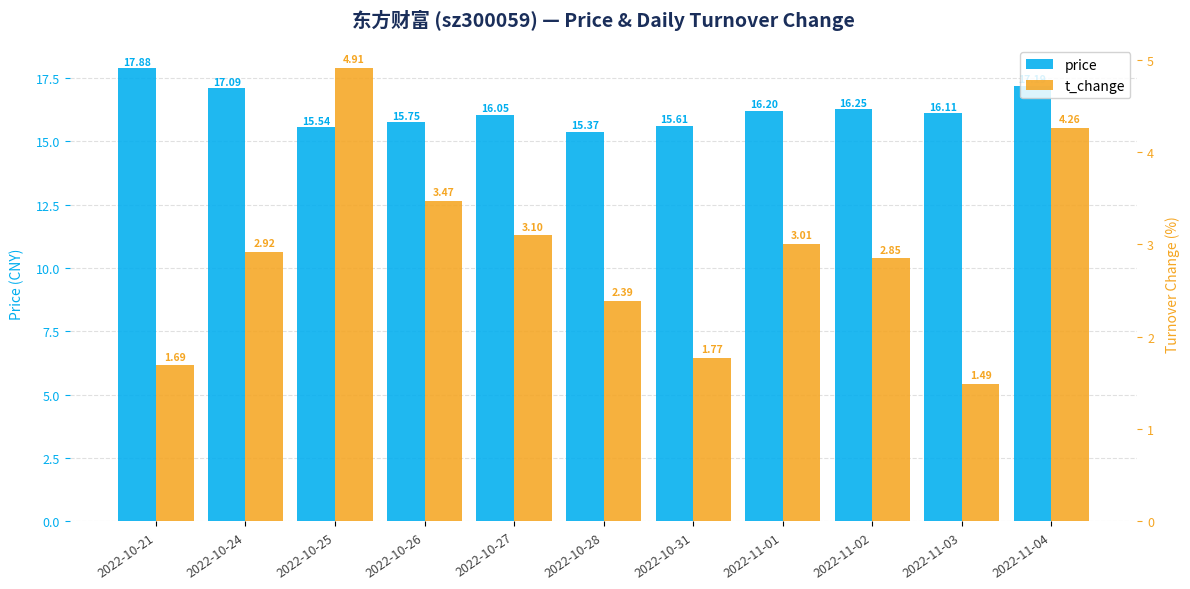

The value of price at 2022-11-02 is 16.2. True or false?

True